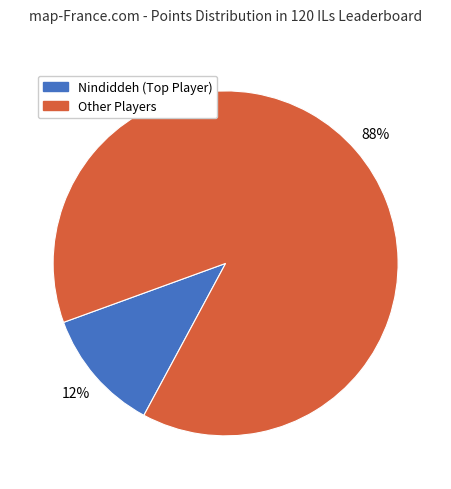

To the nearest percent, what is the average slice percentage?

50%